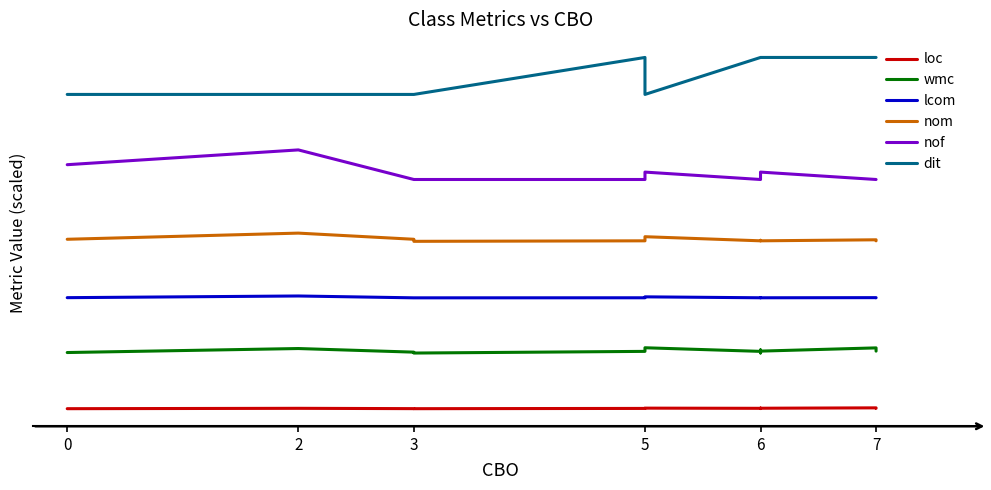

What is the spread (max minus min) of values at 7?

339.3